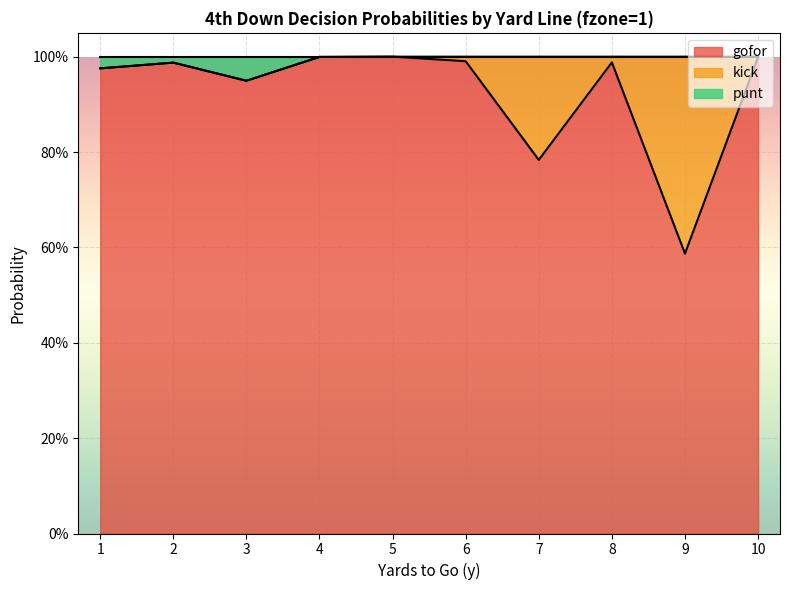

What is the average value of the gofor series?

0.9